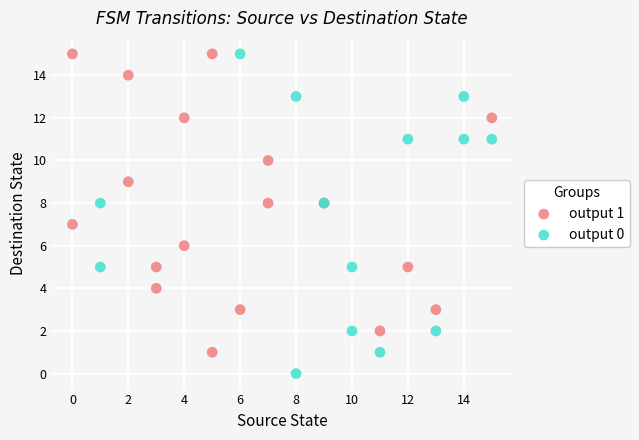

Which series contains the lowest Y value?

output 0